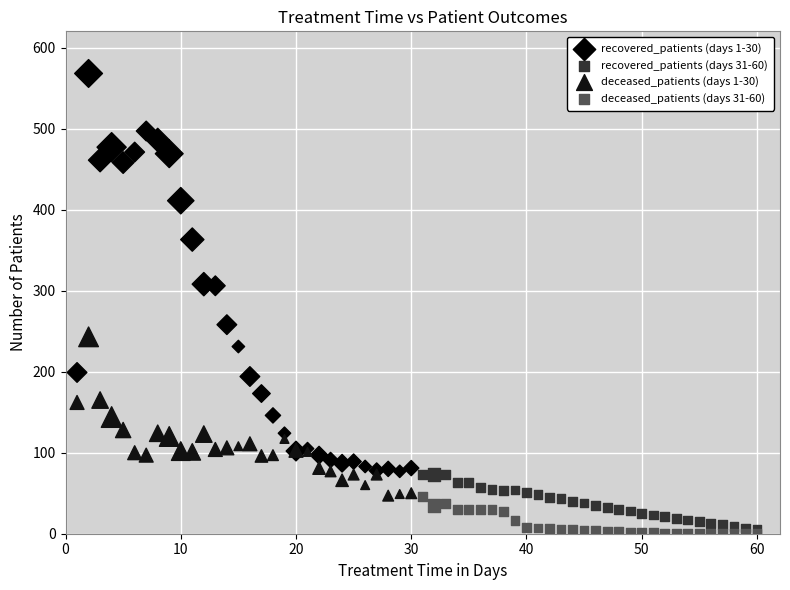

Which series has the largest Y range (max minus min)?

recovered_patients (days 1-30)